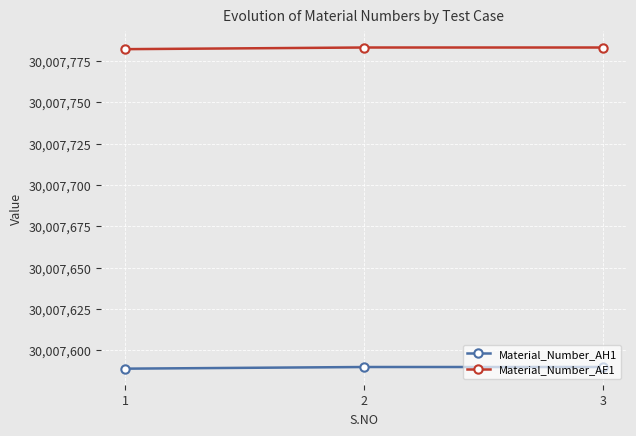

What is the difference between the highest and lowest values at 1?

193